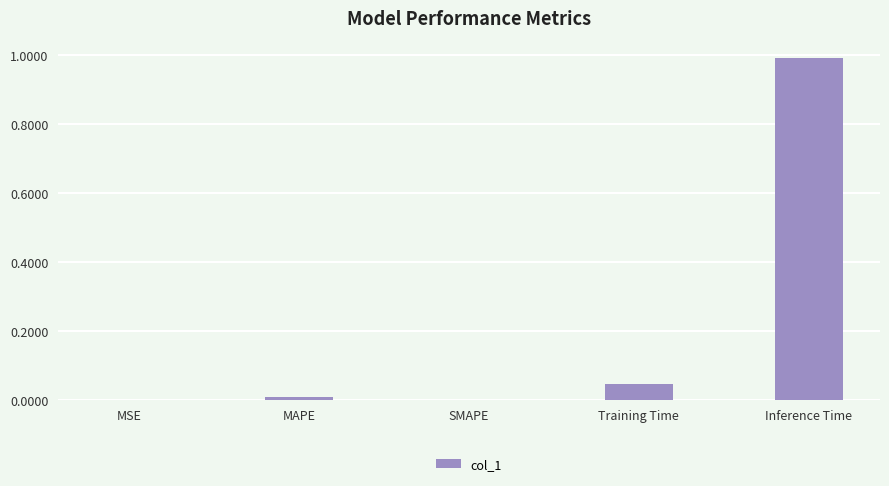

Which category has the highest value across all series?

Inference Time